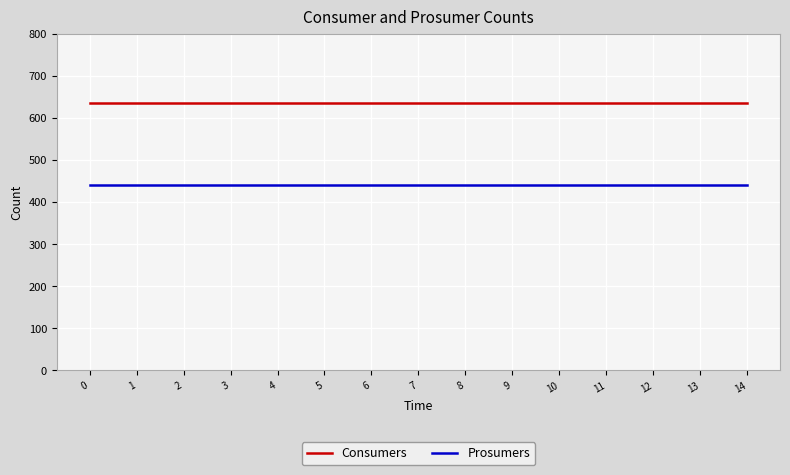

True or false: Prosumers has a value of 172 at 5.

False